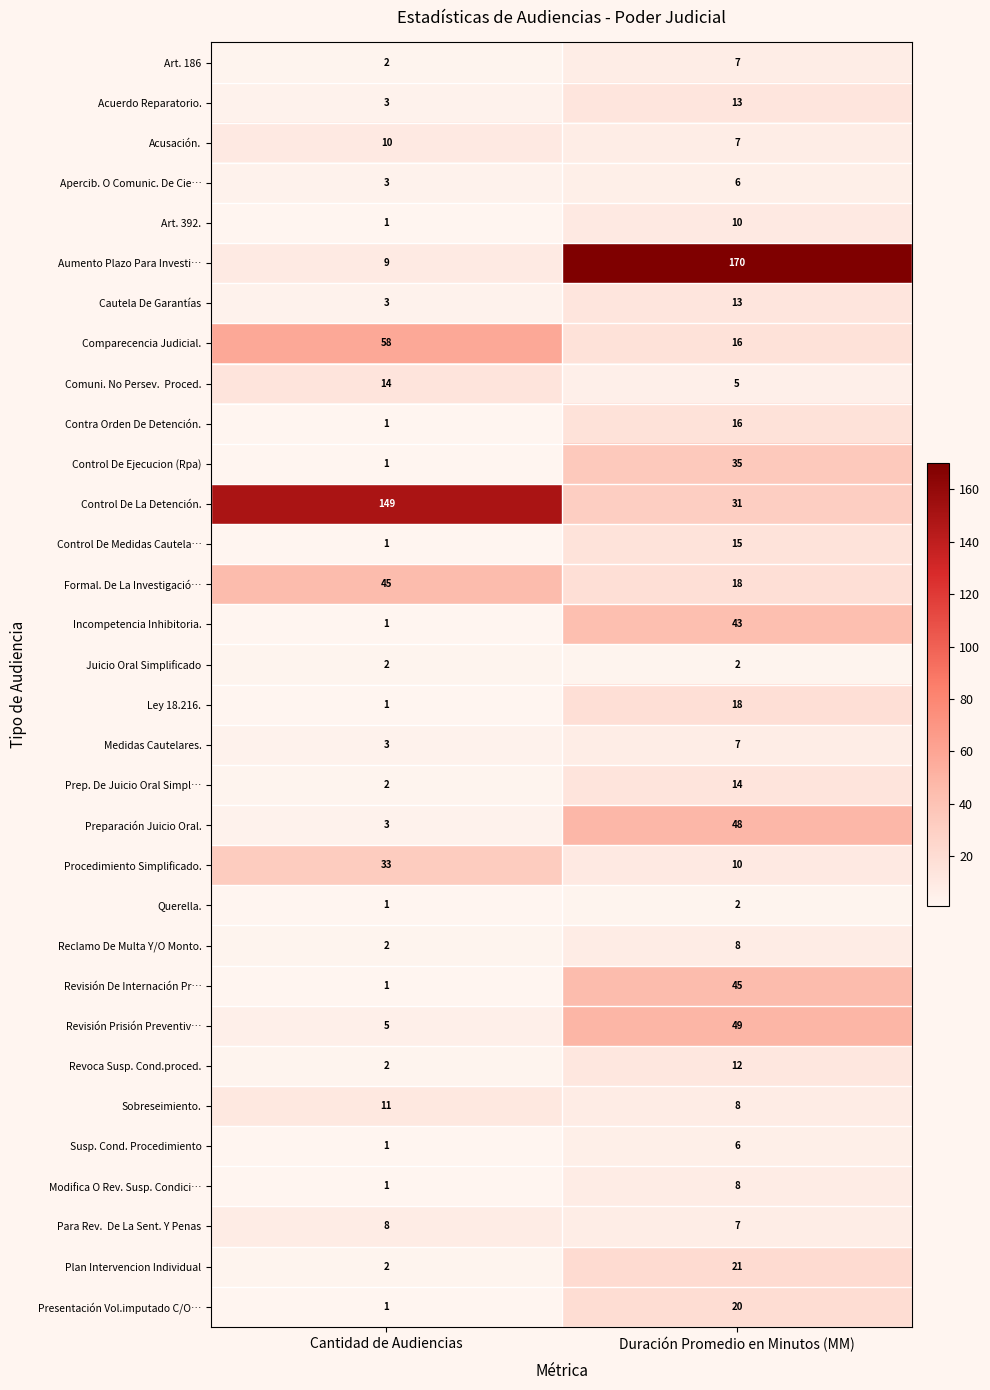

The value of Acuerdo Reparatorio. at Duración Promedio en Minutos (MM) is 13. True or false?

True